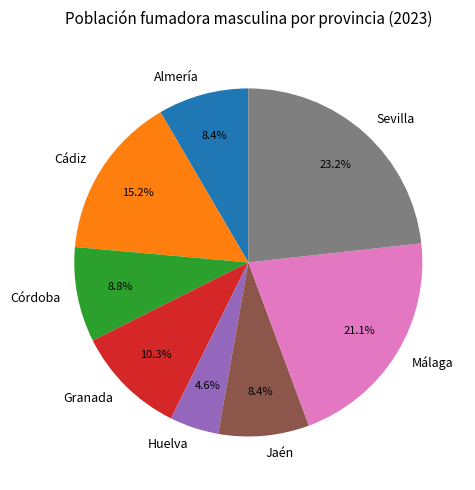

To the nearest percent, what is the difference between the largest and smallest slice percentages?

19%